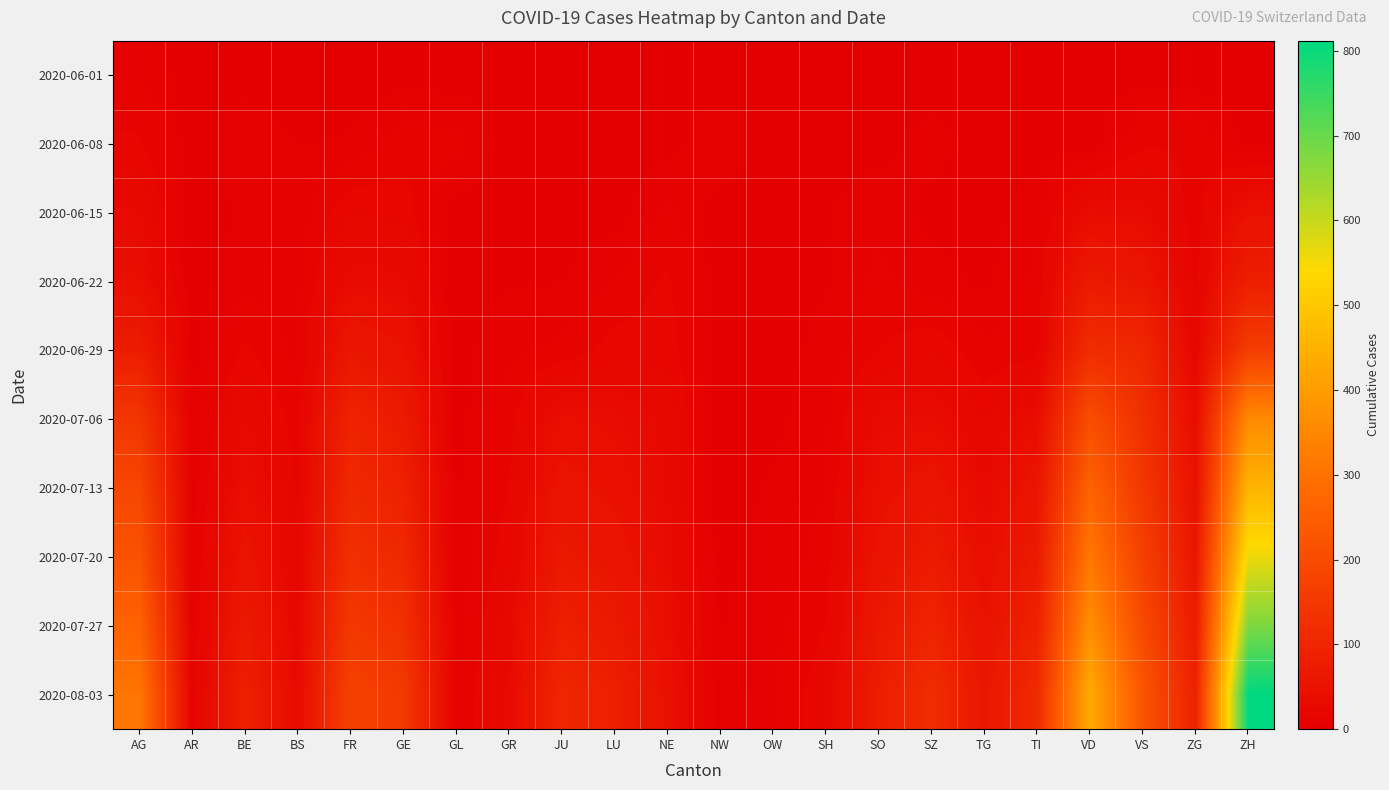

At how many categories does at least one series exceed 198?

4